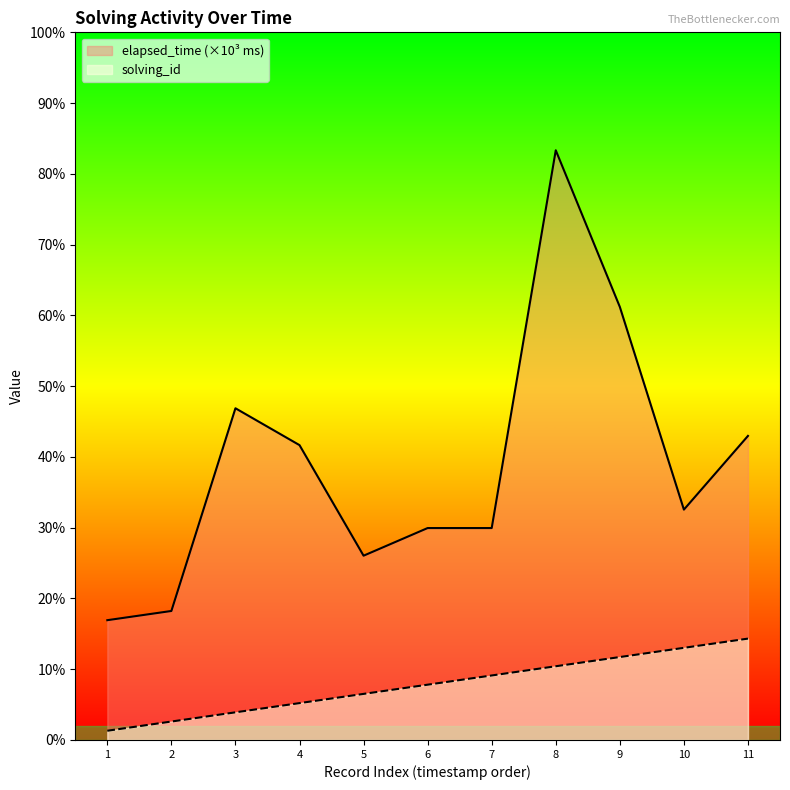

What is the sum of all solving_id values?

66